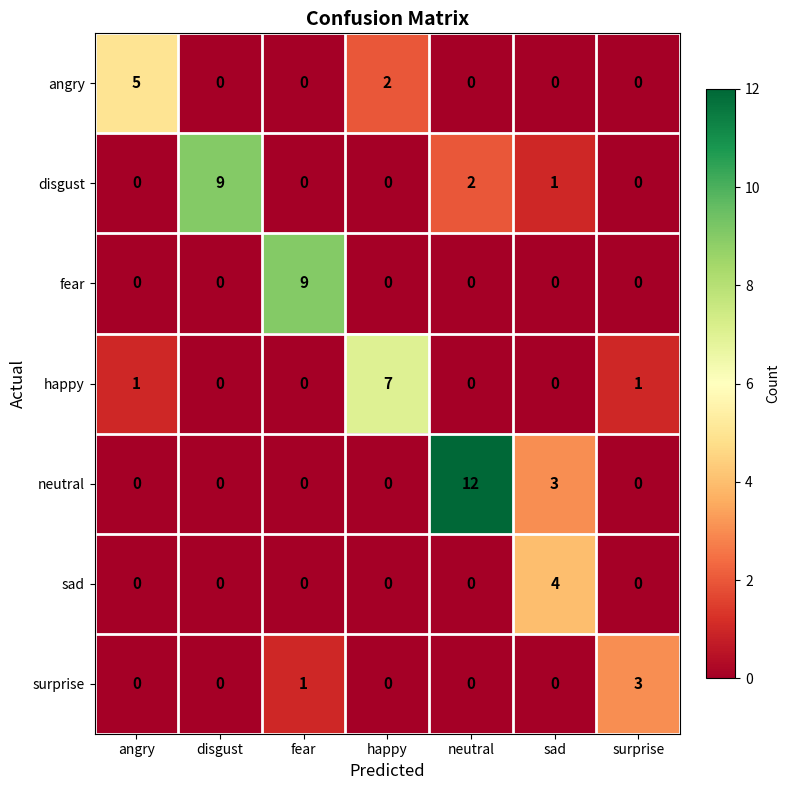

What is the difference between the maximum and minimum values in the fear series?

9